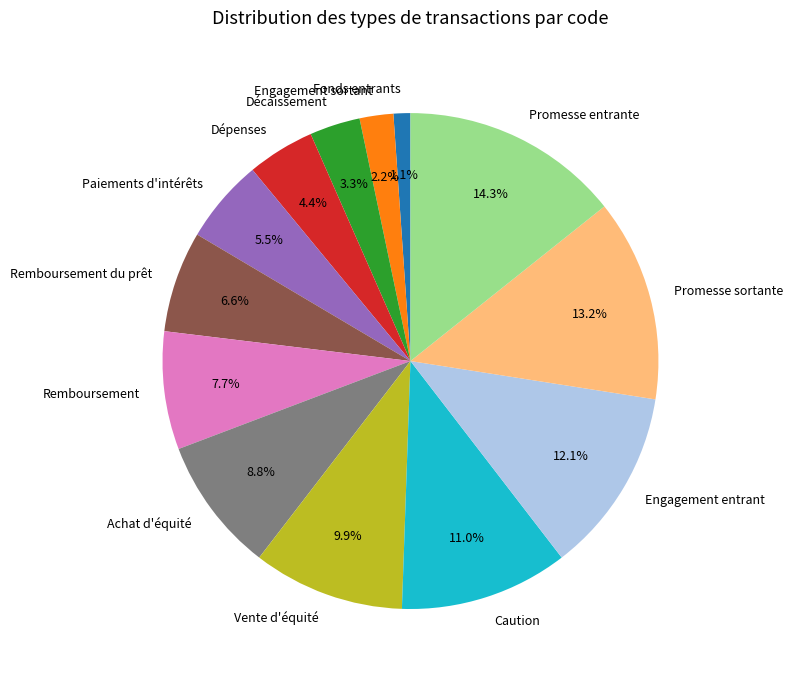

To the nearest percent, what percentage of the pie is Engagement entrant?

12%